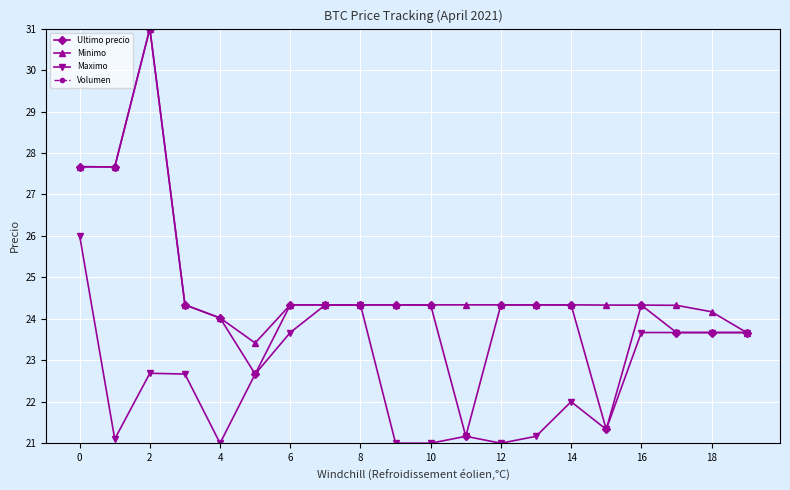

At which category does Minimo reach its first local peak?

2